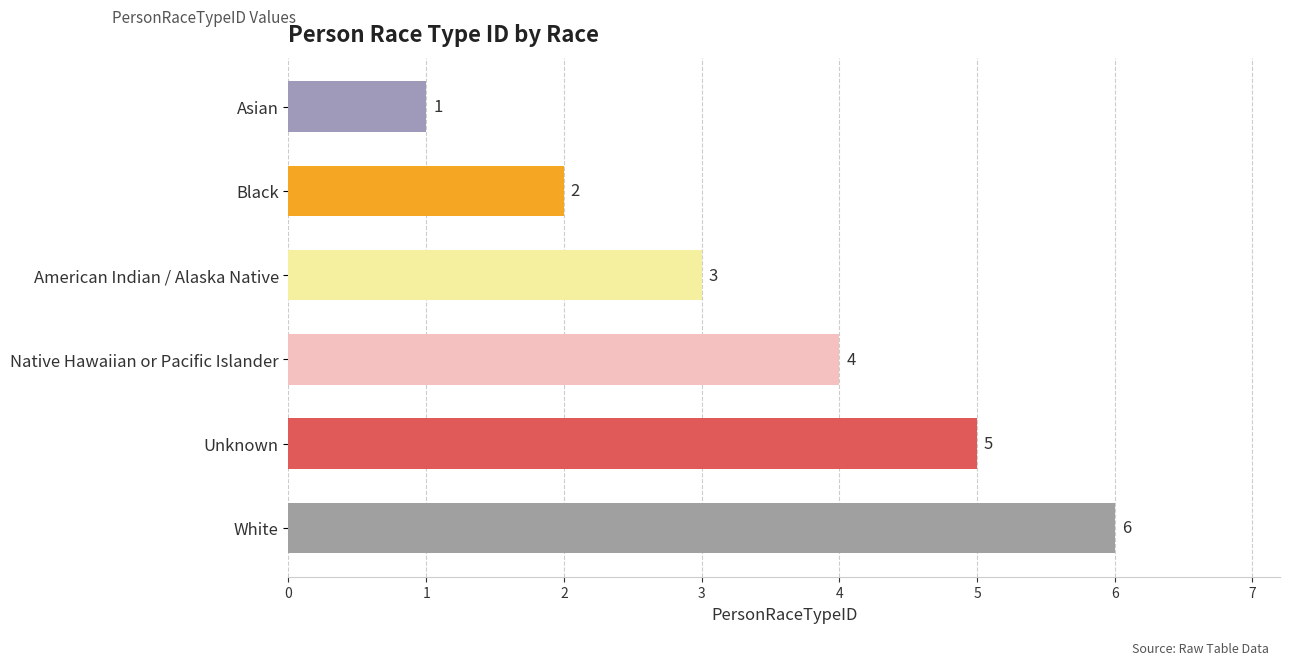

What is the maximum value shown in the chart?

6